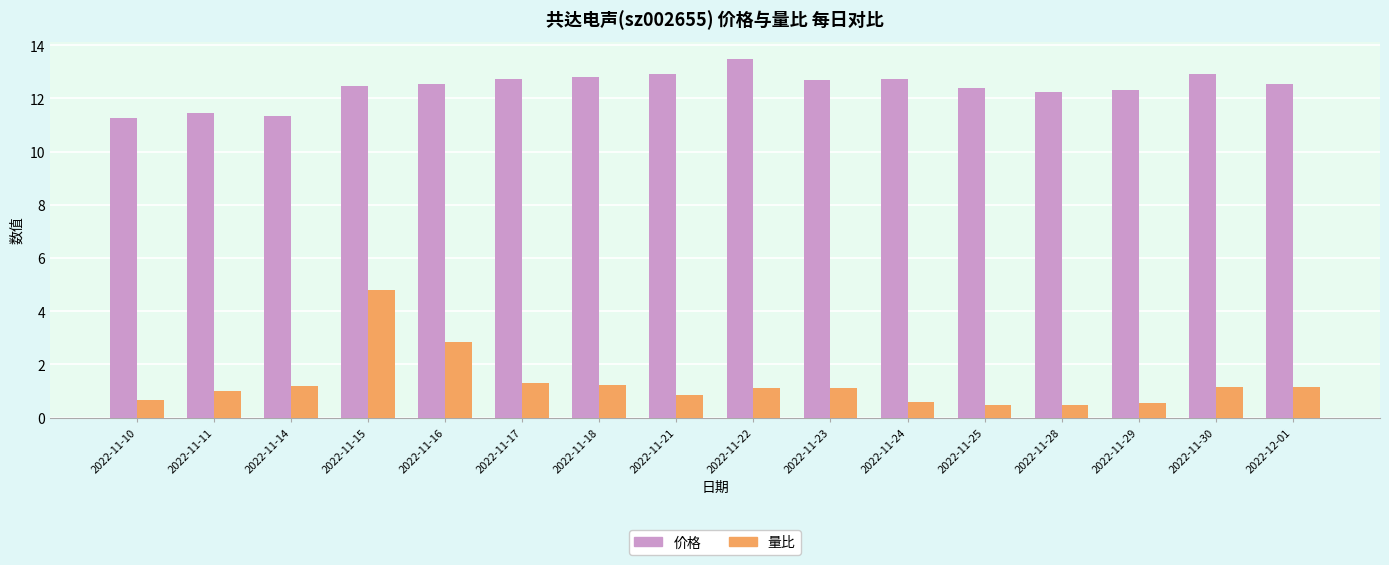

Which series has the largest total across all categories?

价格